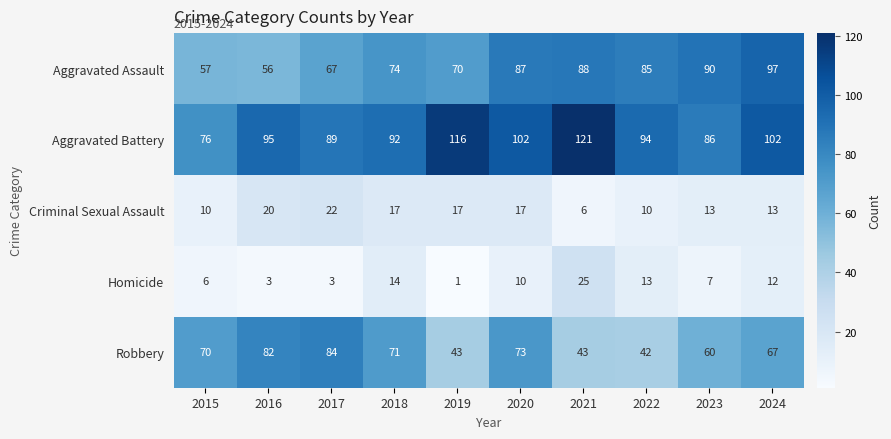

At which category does the chart reach its peak across all series?

2021